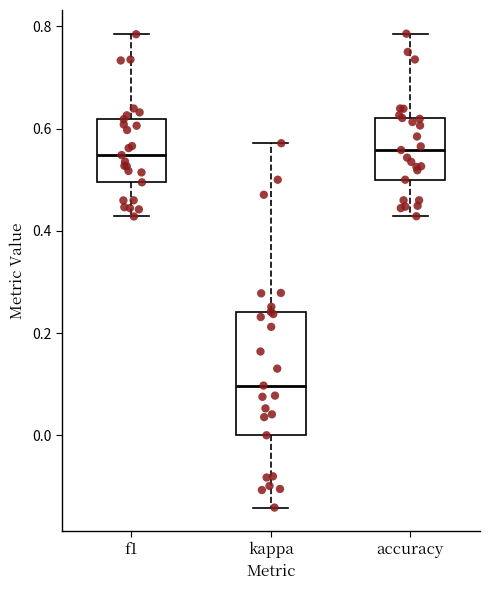

Reading left to right, transcribe this box plot: for each box, give where its median line is, the range the box spans, and where its two whiskers end, as read against the y-axis. The values are not printed on the chart, so give them approximately, as read against the axis.

f1: median 0.54, box 0.50 to 0.62, whiskers 0.42 to 0.78
kappa: median 0.10, box 0.00 to 0.24, whiskers -0.14 to 0.58
accuracy: median 0.56, box 0.50 to 0.62, whiskers 0.42 to 0.78